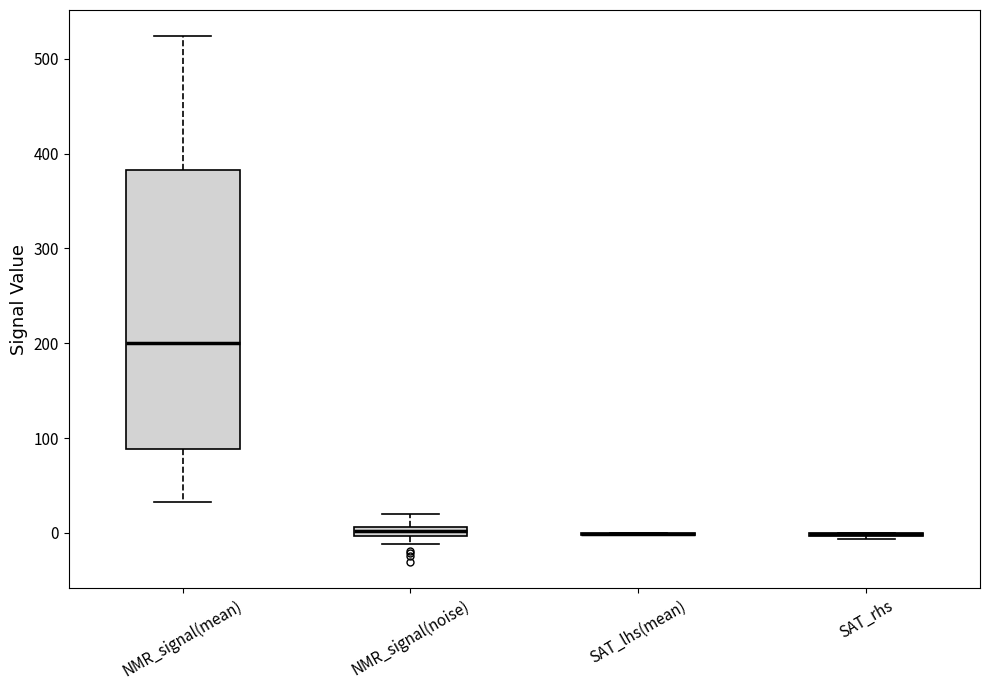

Where is the lower edge of the box for NMR_signal(mean) on the y-axis? The values are not printed on the chart, so give them approximately, as read against the axis.

90